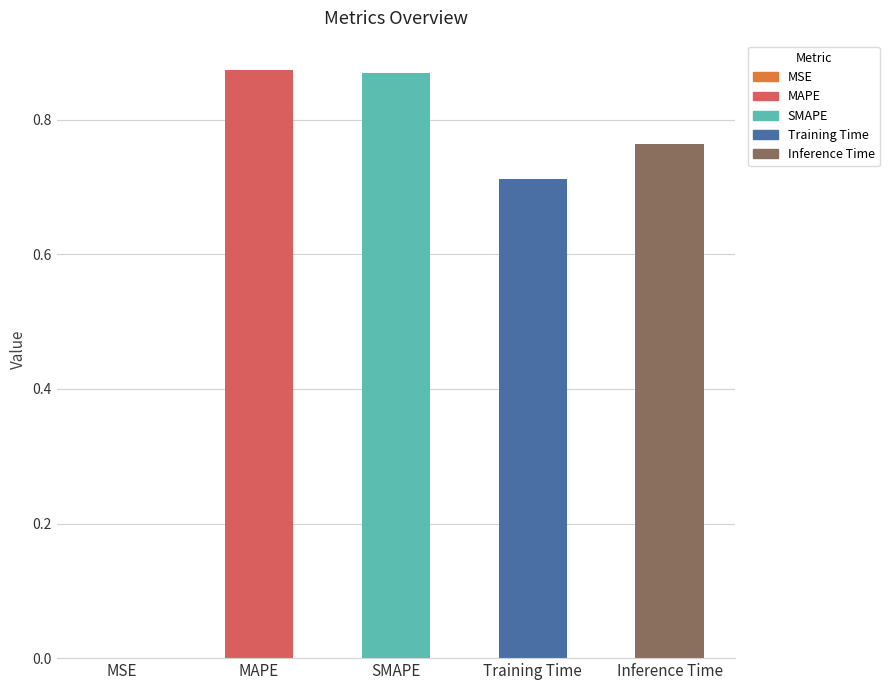

What is the sum of the values at SMAPE and Inference Time?

1.6